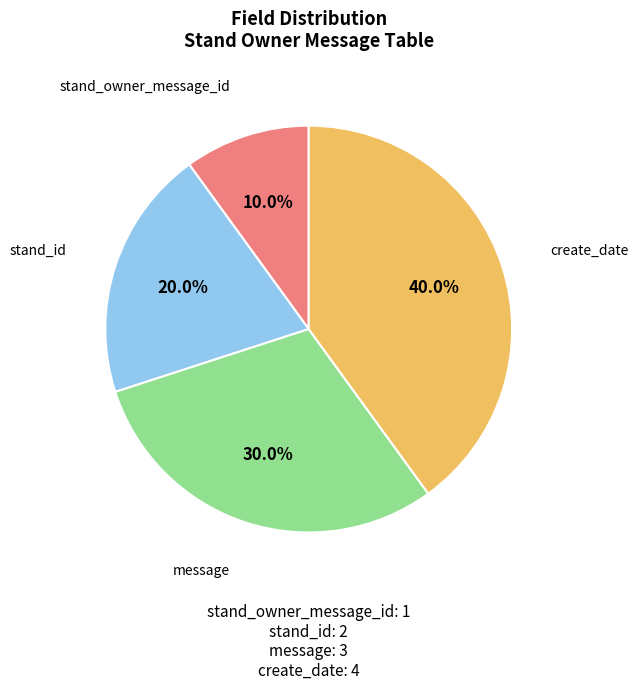

Is there a majority slice in this chart?

No